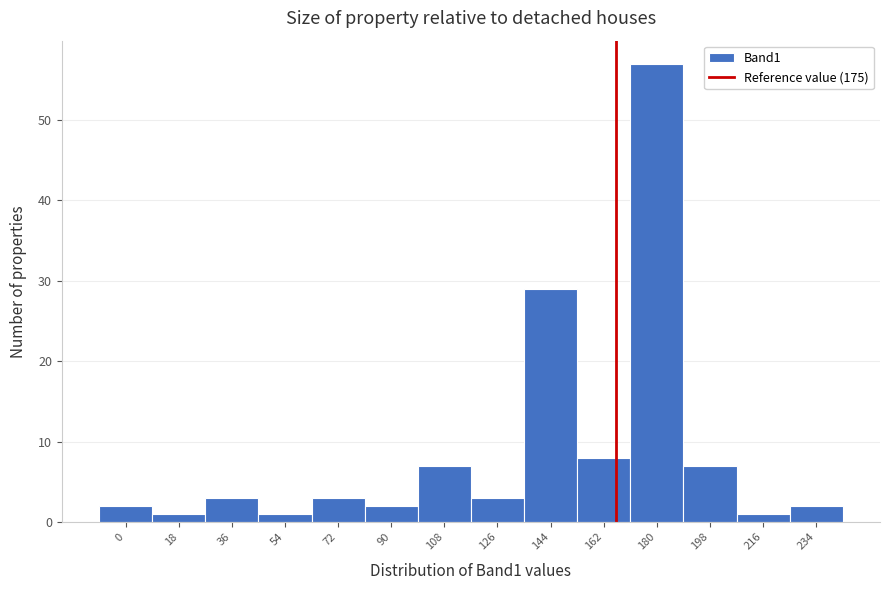

Reading left to right, transcribe all the data shown in this chart.

2	1	3	1	3	2	7	3	29	8	57	7	1	2